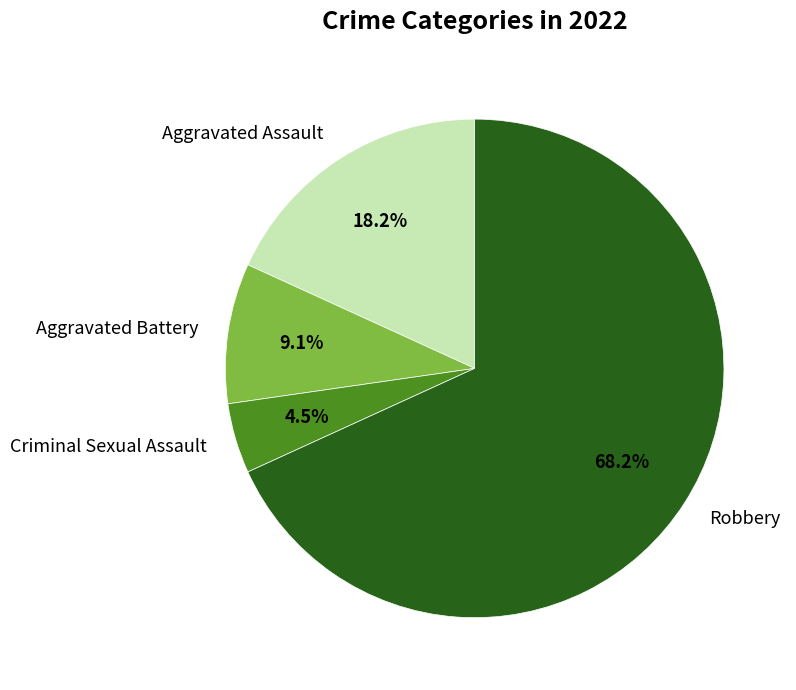

What is the total percentage of Aggravated Assault and Robbery?

86.4%